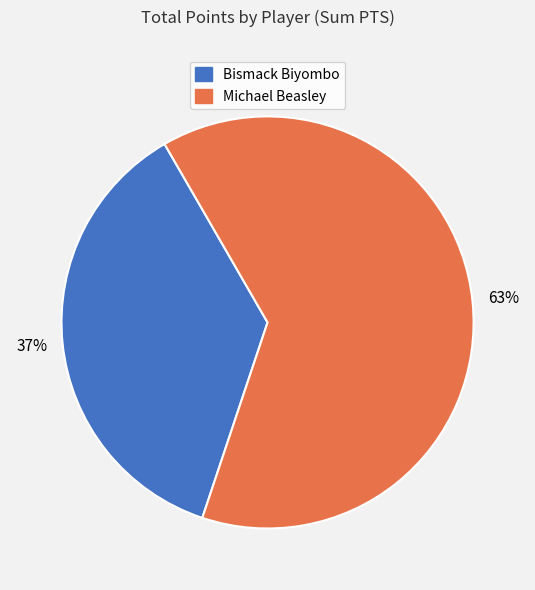

Is there a majority slice in this chart?

Yes